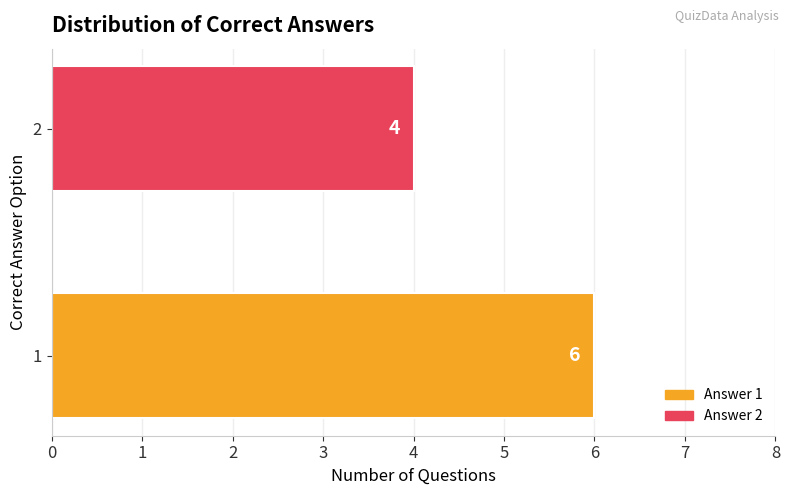

Reading bottom to top, what are all the values shown in this chart?

6	4